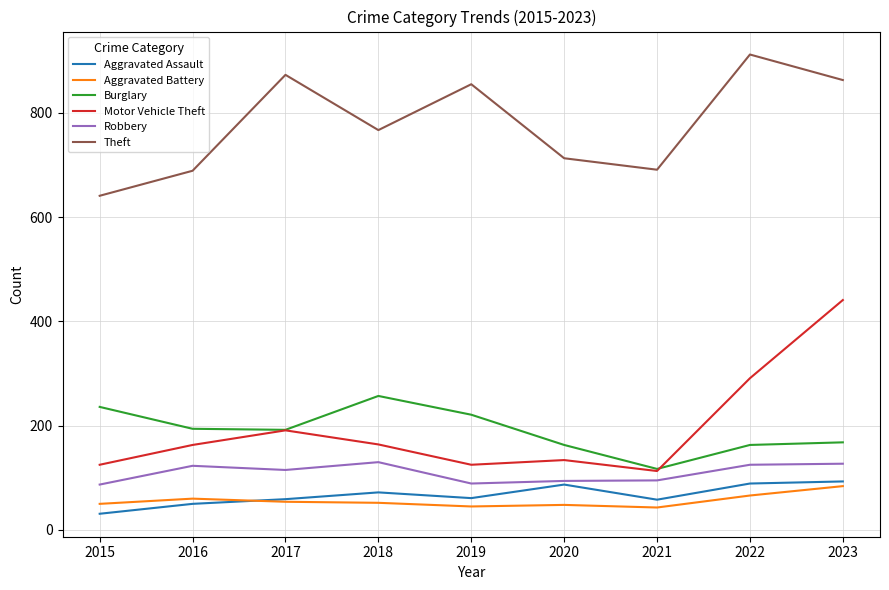

What value does the Burglary series have at 2017?

192